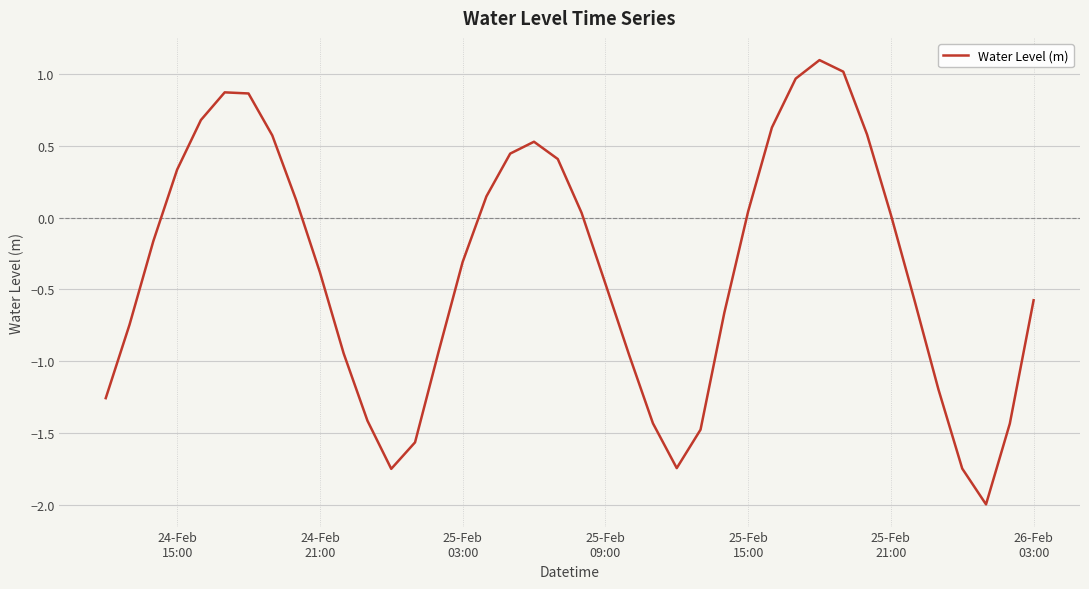

What is the smallest value displayed?

-2.0